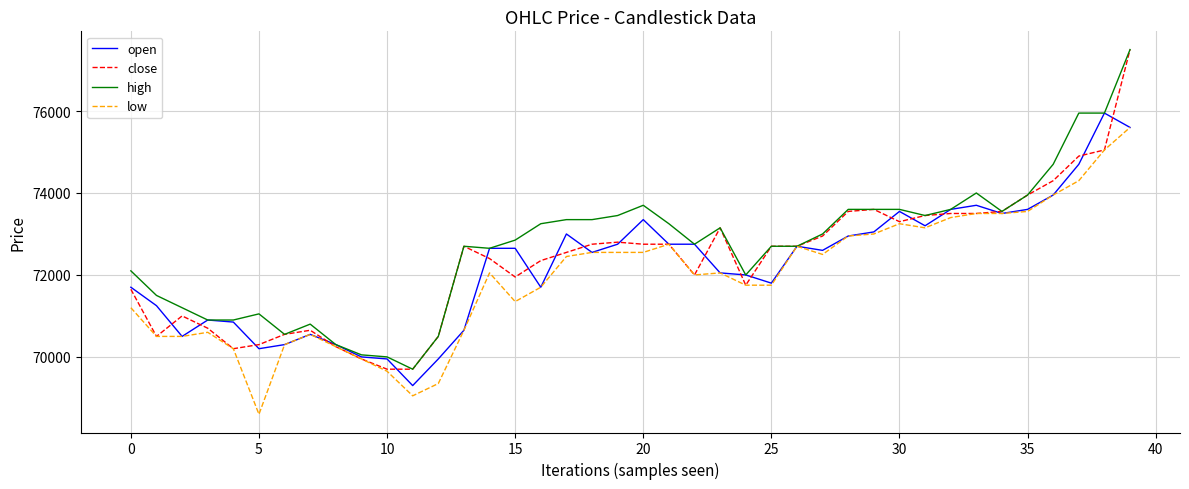

True or false: open and close cross at least once.

True